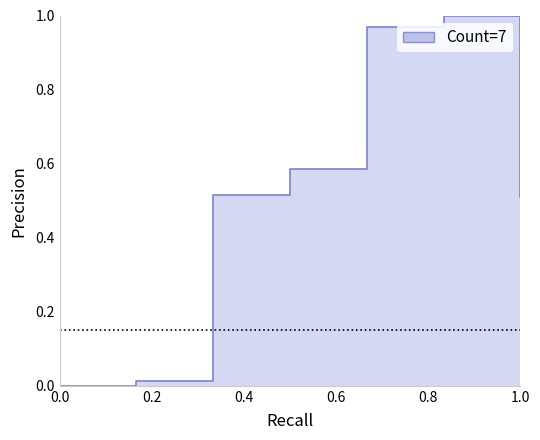

What is the difference between the second highest and second lowest values?

1.0